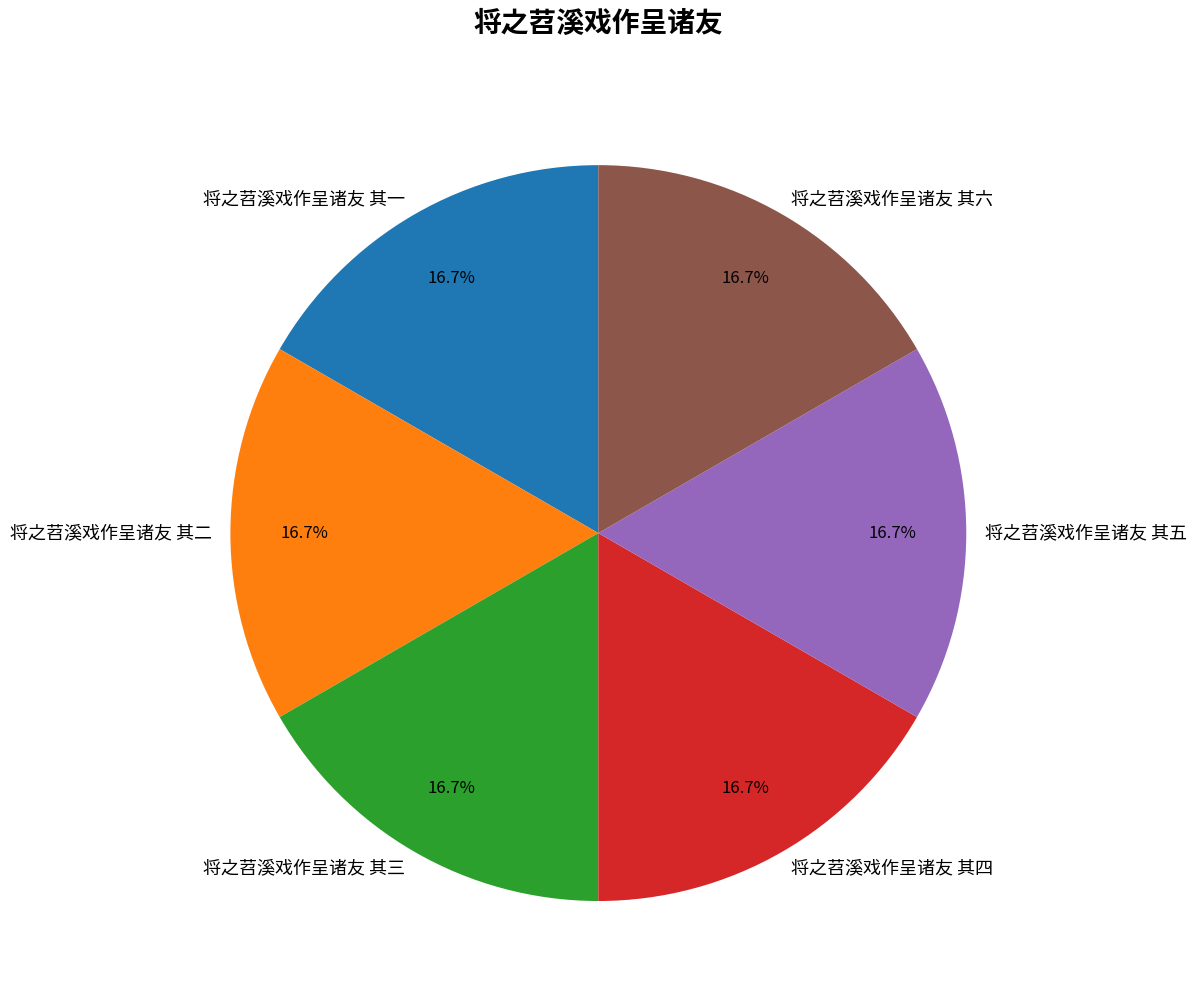

What is the ratio of the value at 将之苕溪戏作呈诸友 其六 to the value at 将之苕溪戏作呈诸友 其三?

1.0